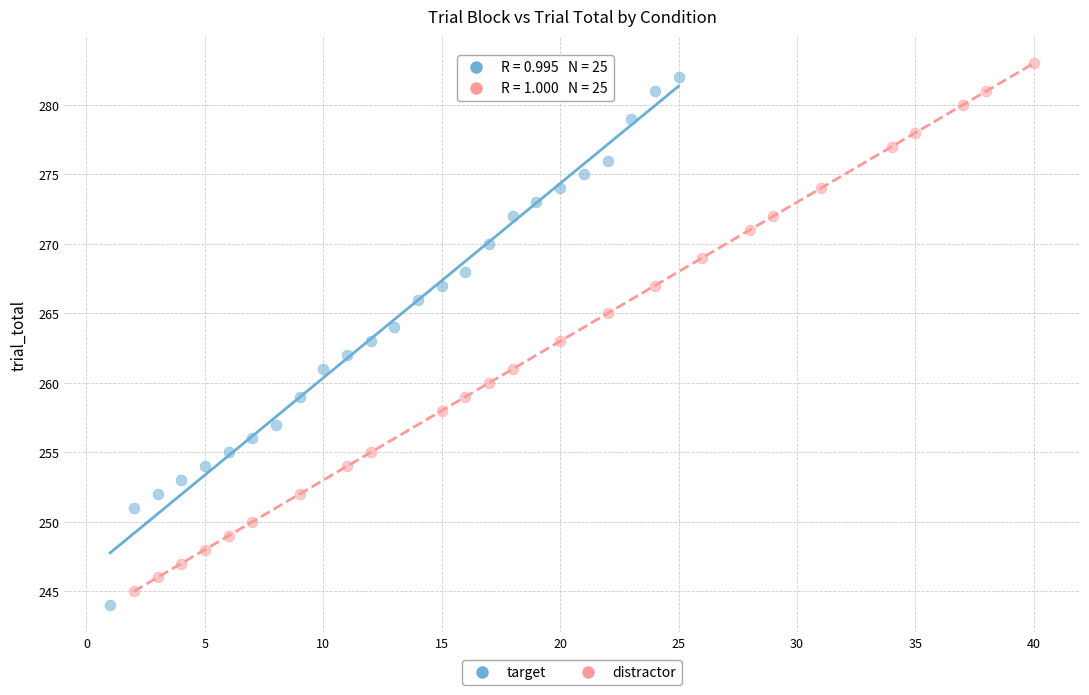

What are all the series names shown in the legend?

target, distractor